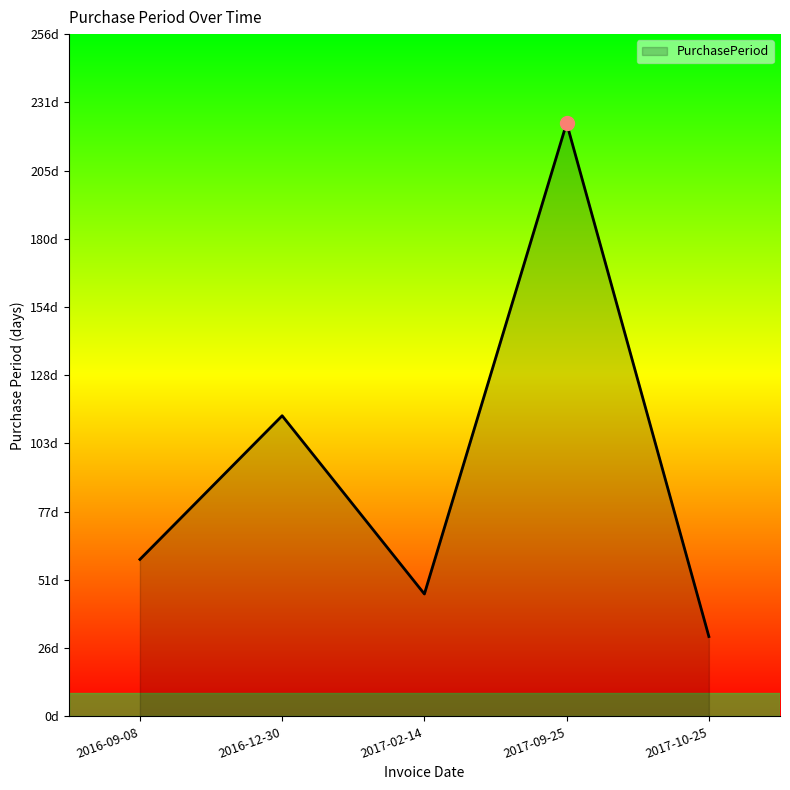

Between 2017-02-14 and 2017-10-25, which is larger?

2017-02-14